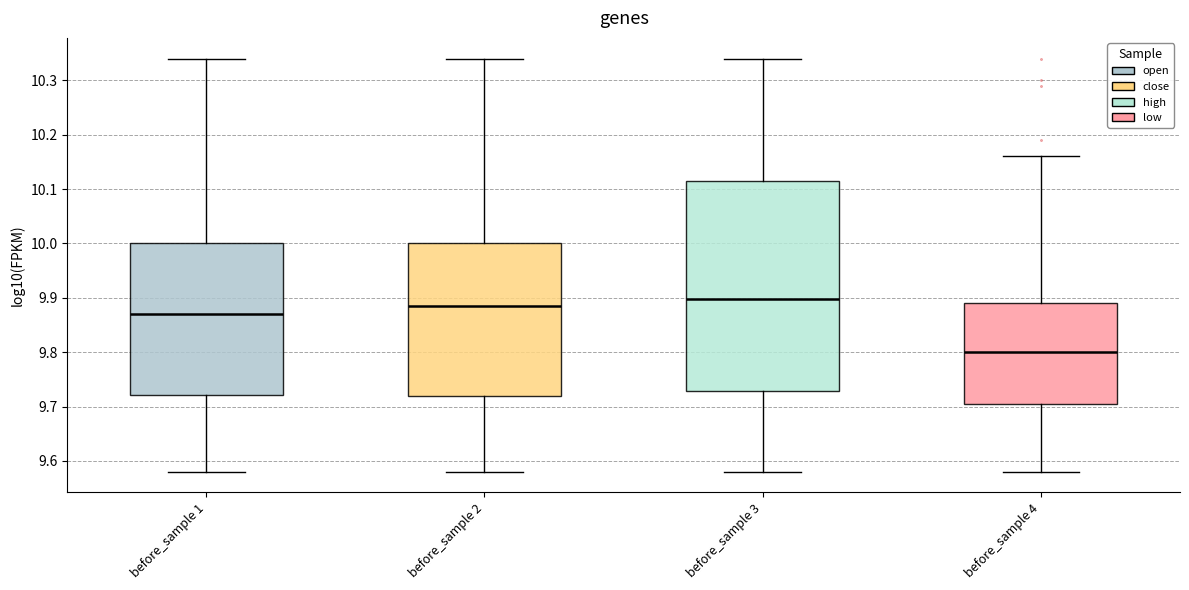

Where does the lower whisker of the box for before_sample 2 end on the y-axis? The values are not printed on the chart, so give them approximately, as read against the axis.

9.58